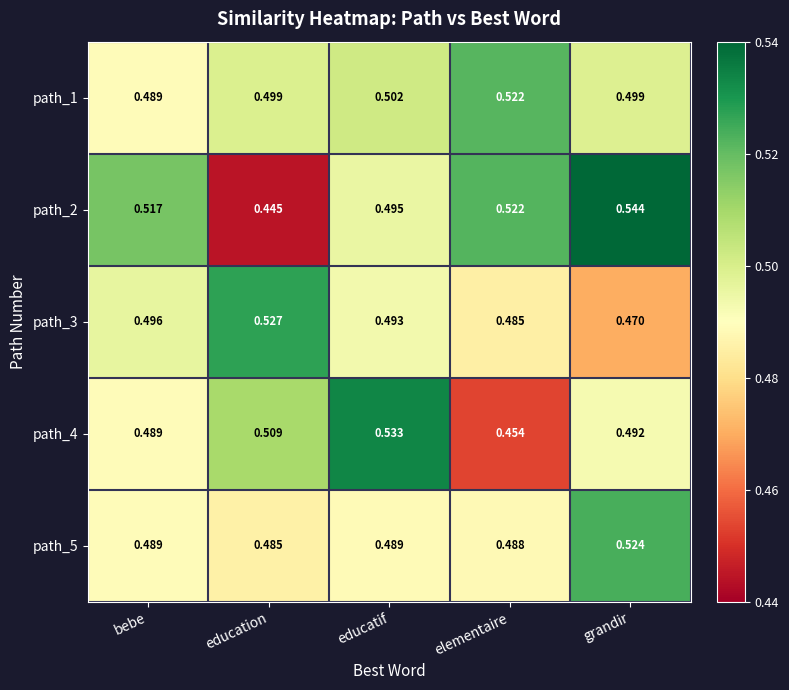

At which label does path_4 reach its peak?

educatif